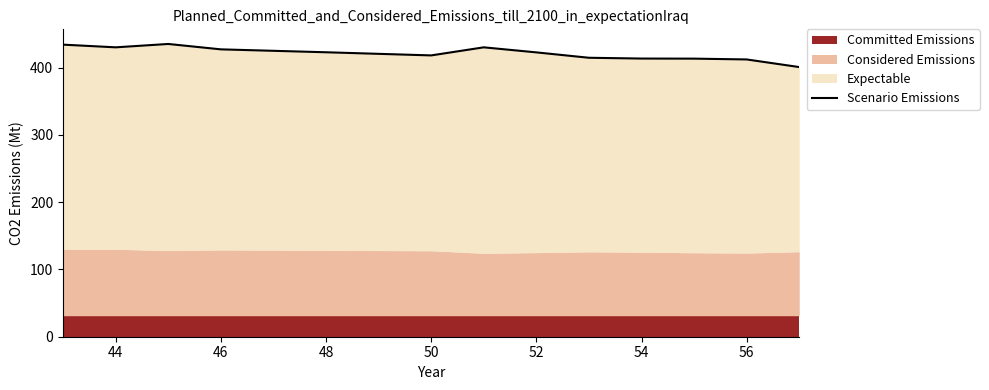

Between 50 and 46, which is larger?

46